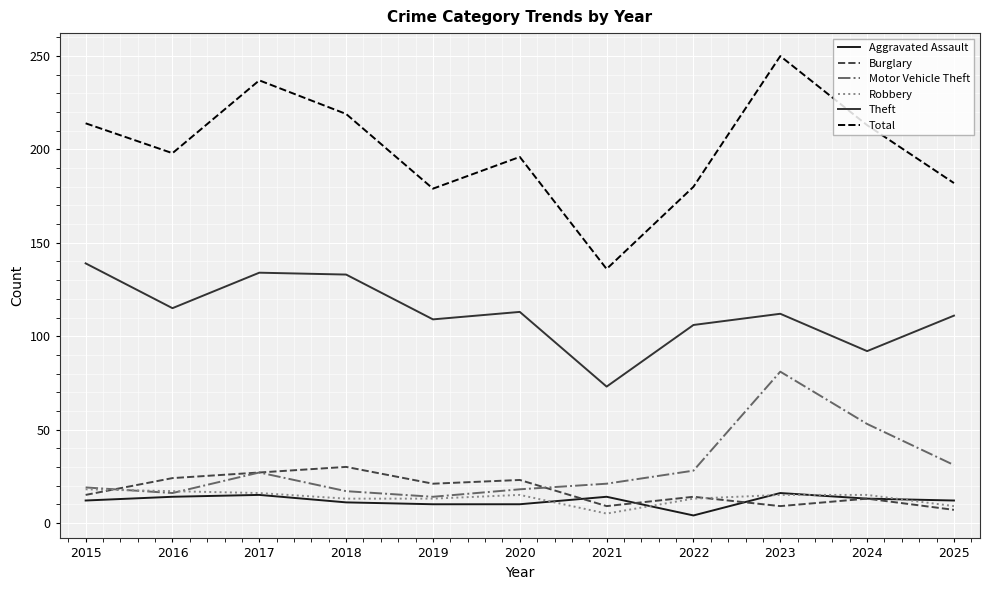

What is the sum of all Total values?

2204